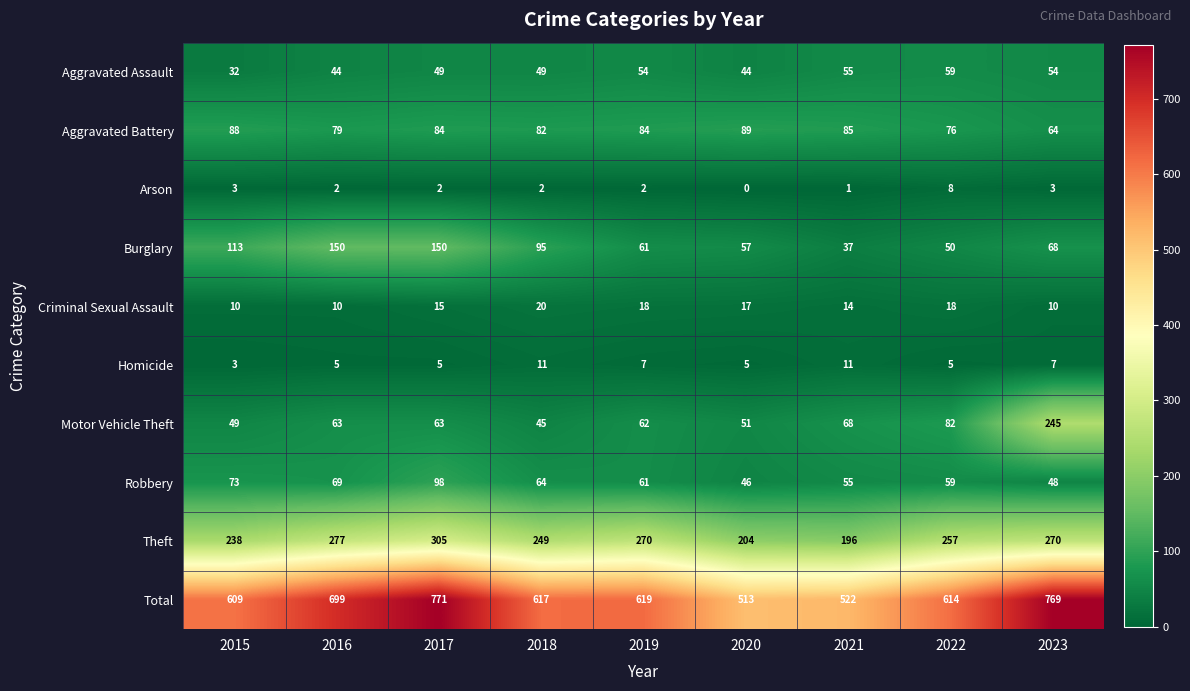

Between 2021 and 2022, which series saw the biggest shift?

Total